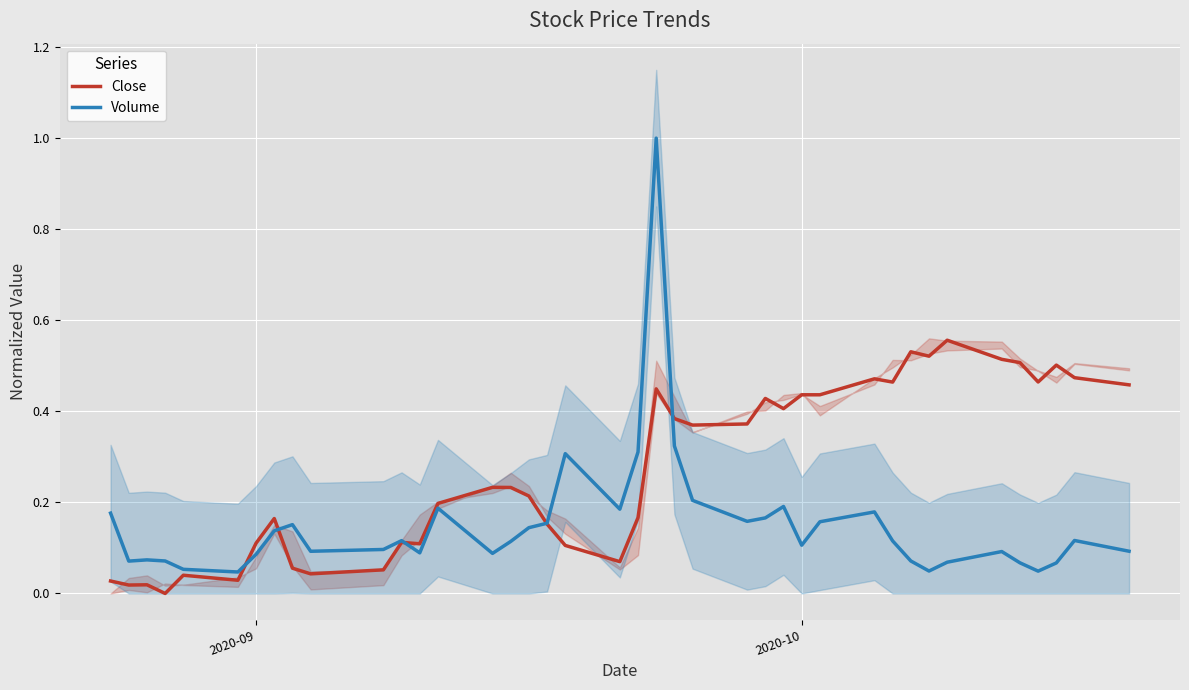

In Volume, how many points are lower than both neighbors (excluding endpoints)?

10